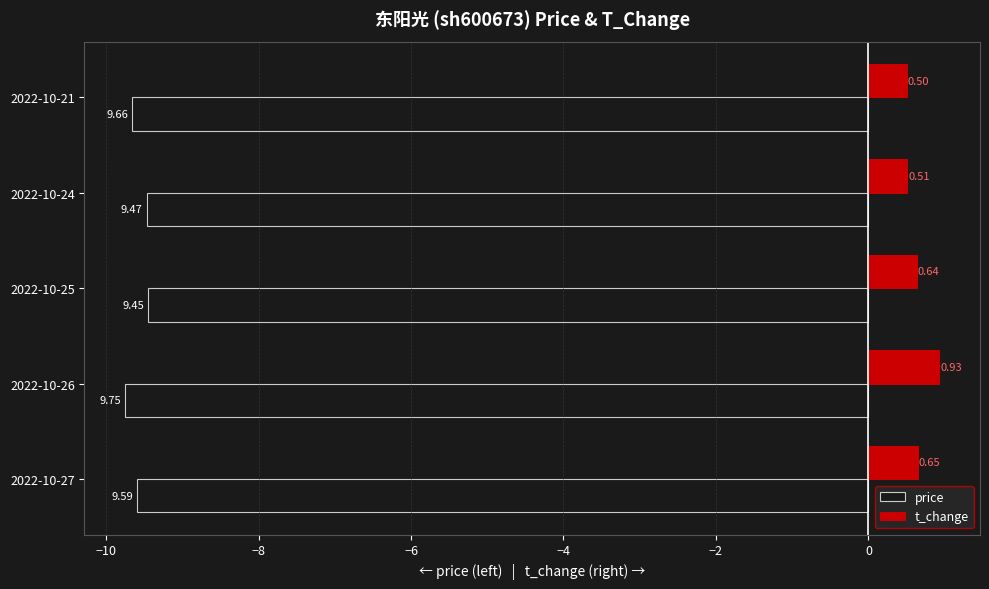

List the series in order of their overall mean, highest first.

t_change, price